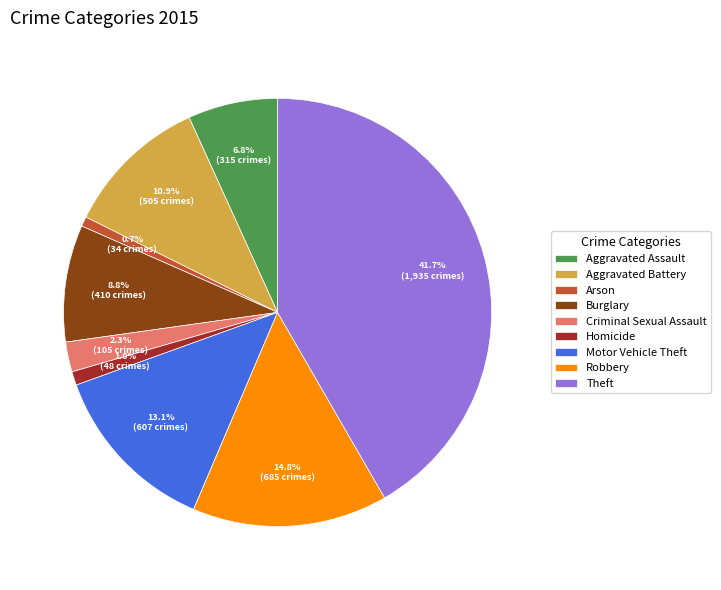

To the nearest percent, what percentage of the pie is Burglary?

9%